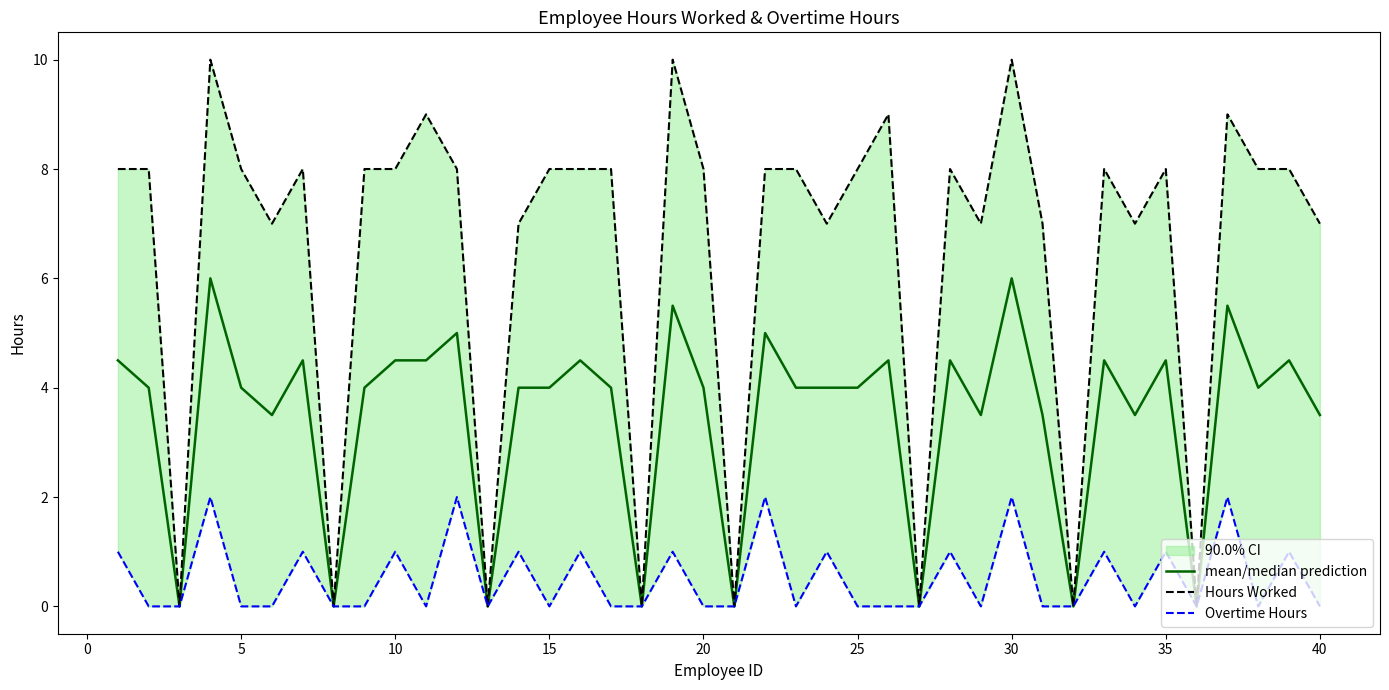

What is the value of the Hours Worked point at the 25th from the left?

8.0